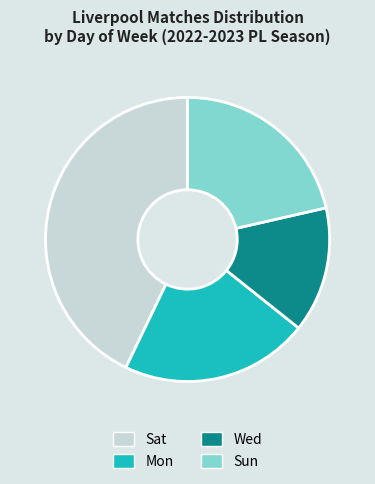

Count the number of slices in the pie.

4